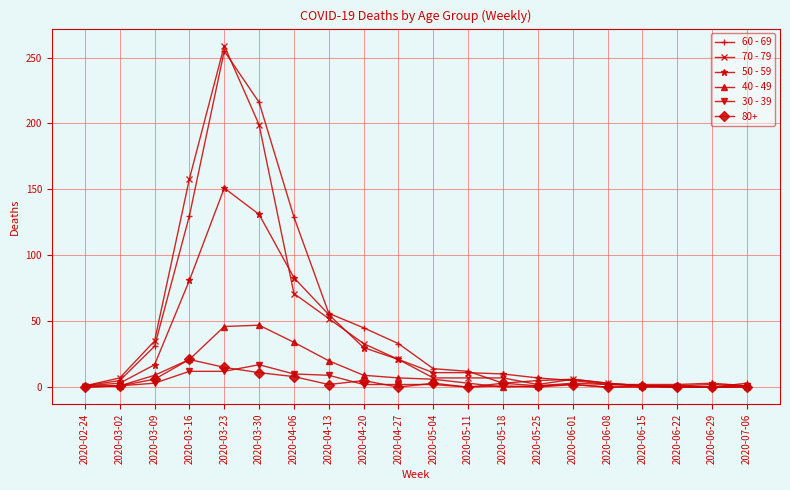

What is the total value across all series at 2020-03-30?

621